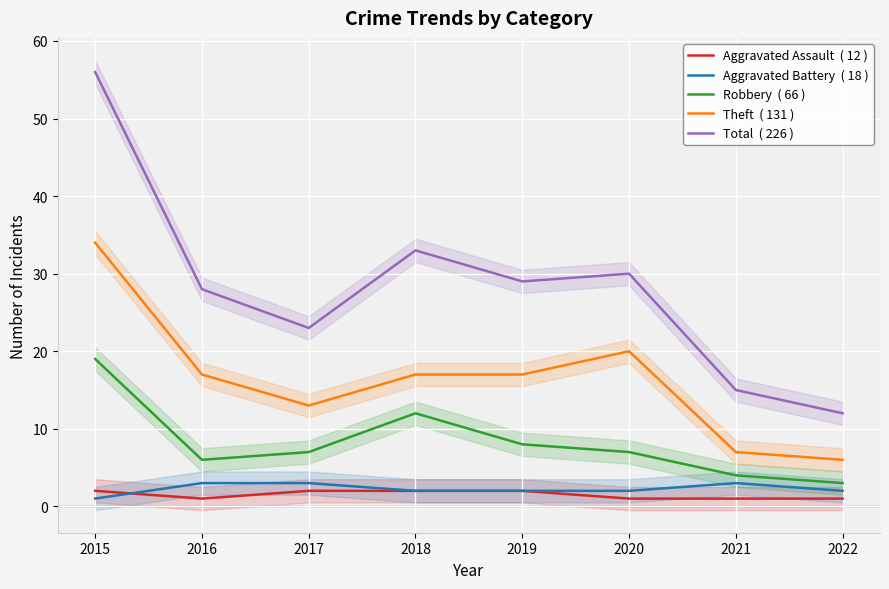

At how many categories does at least one series exceed 19?

6